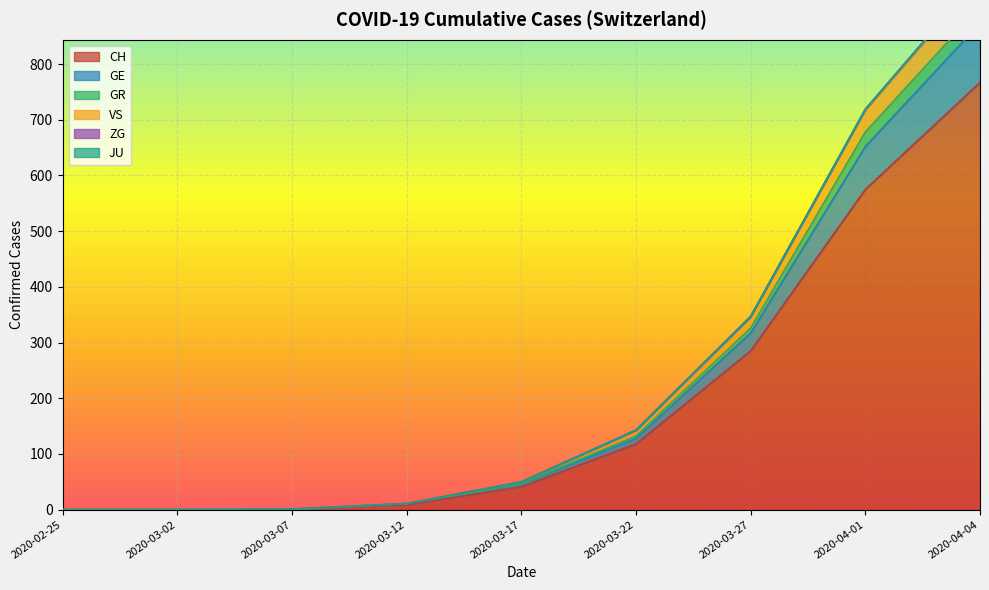

What is the greatest value displayed?

1095